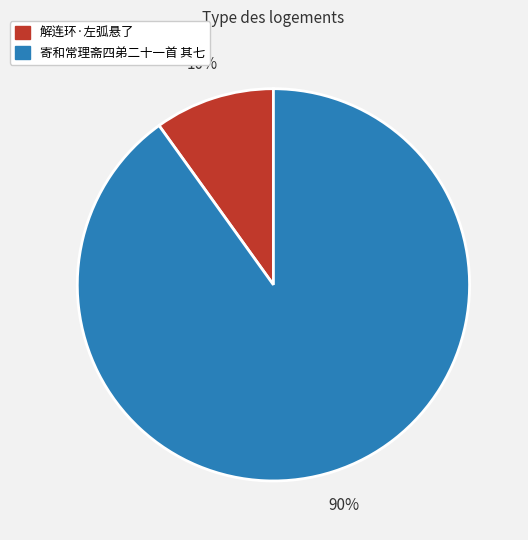

Is the sum of 解连环·左弧悬了 and 寄和常理斋四弟二十一首 其七 greater than half?

Yes